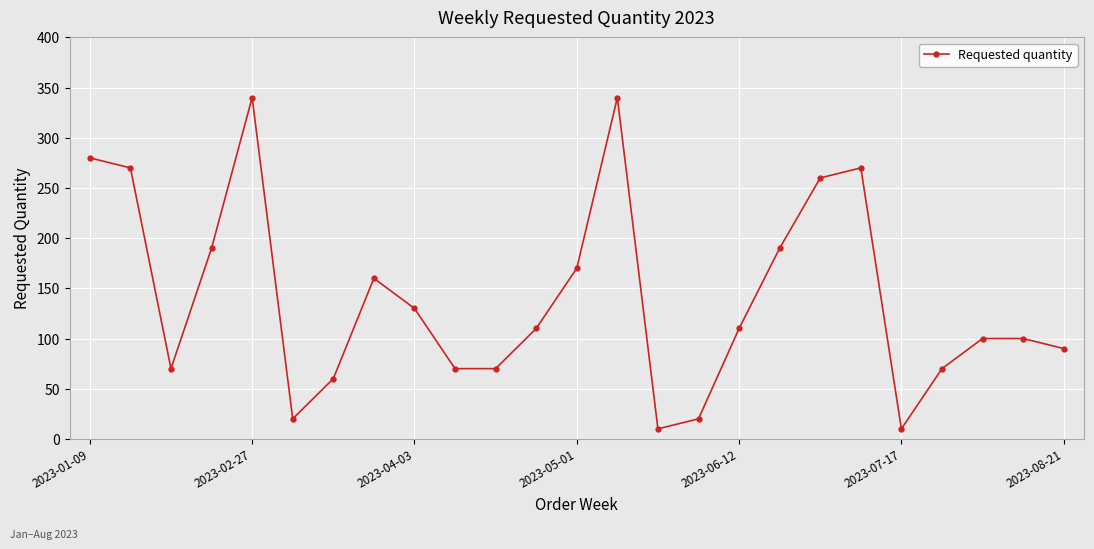

What is the value of the 4th point from the left?

190